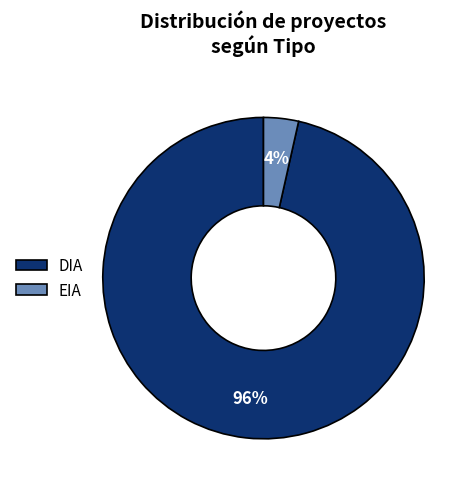

The EIA slice represents 4% of the pie. True or false?

True